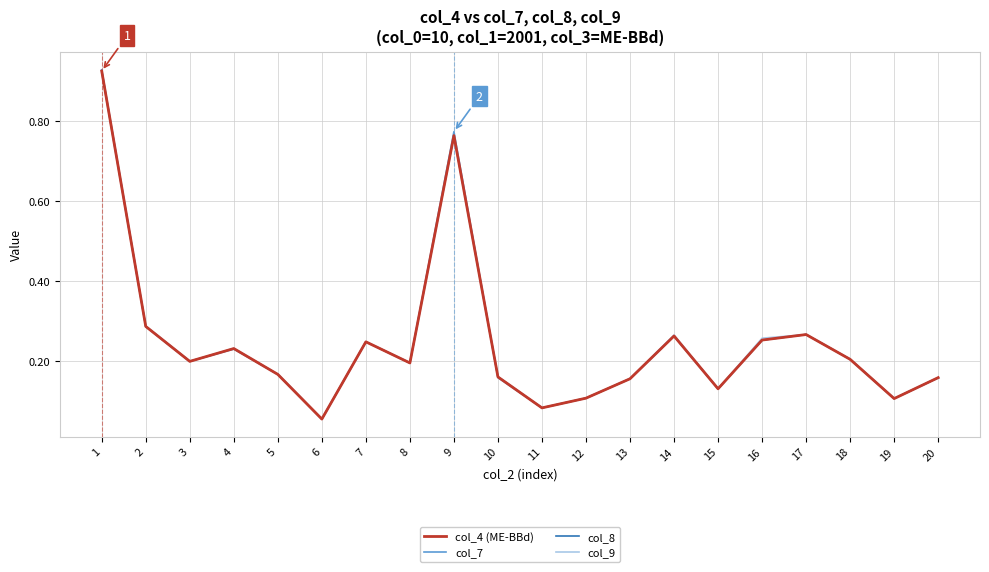

Where is col_7 nearest to the value 0?

6